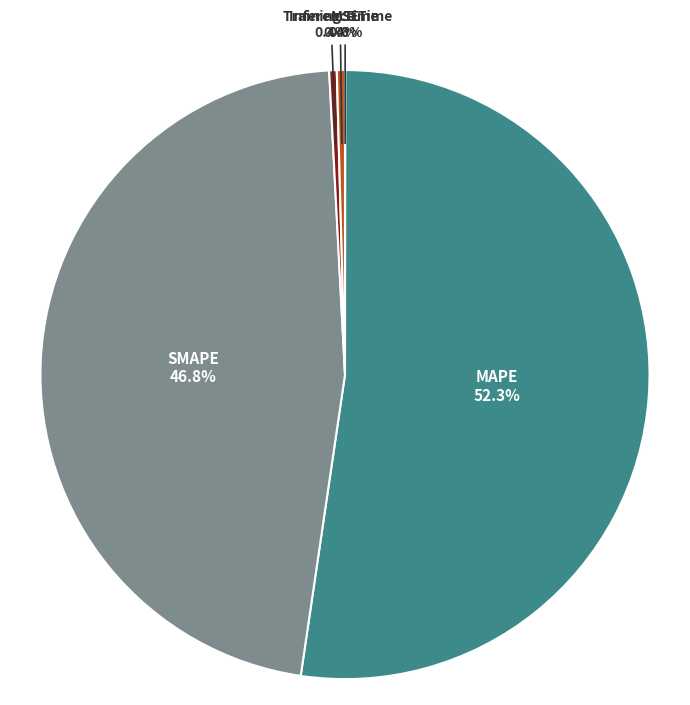

Is there a majority slice in this chart?

Yes